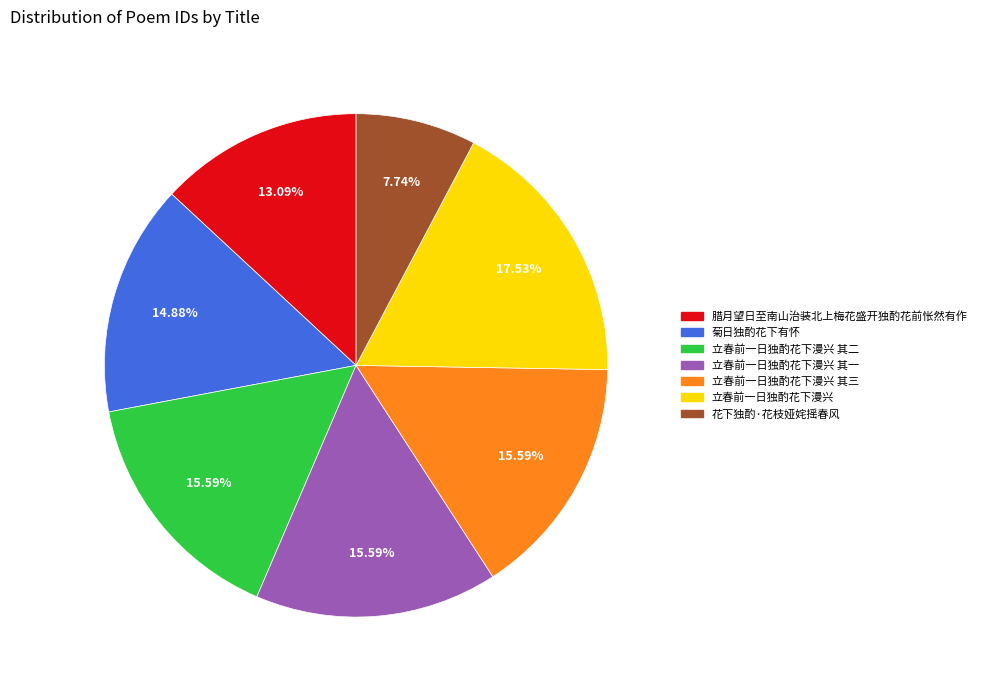

Is there a majority slice in this chart?

No